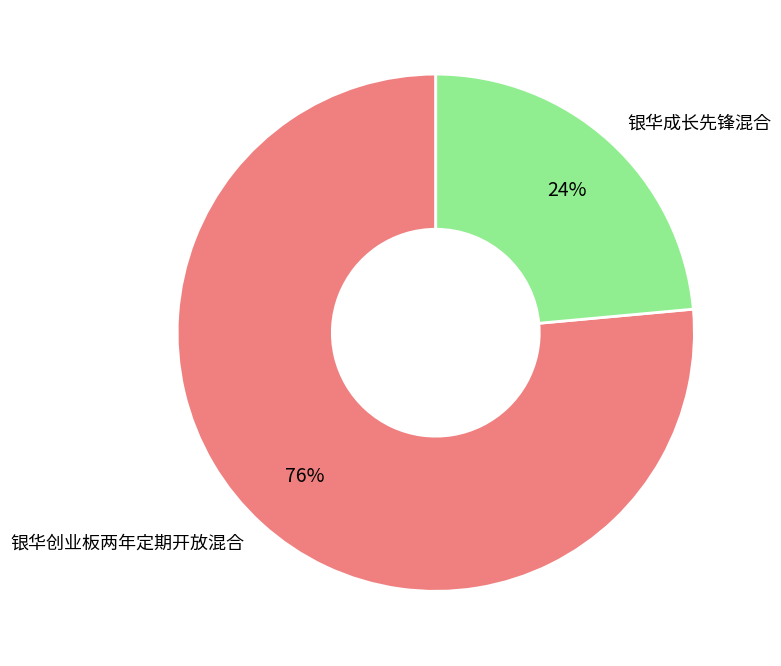

How many slices are in this pie chart?

2